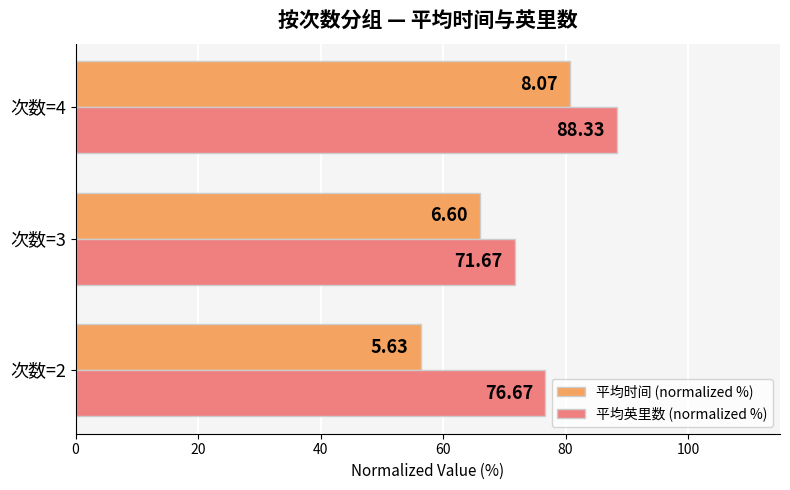

Where is 平均时间 (normalized %) nearest to the value 68?

次数=3